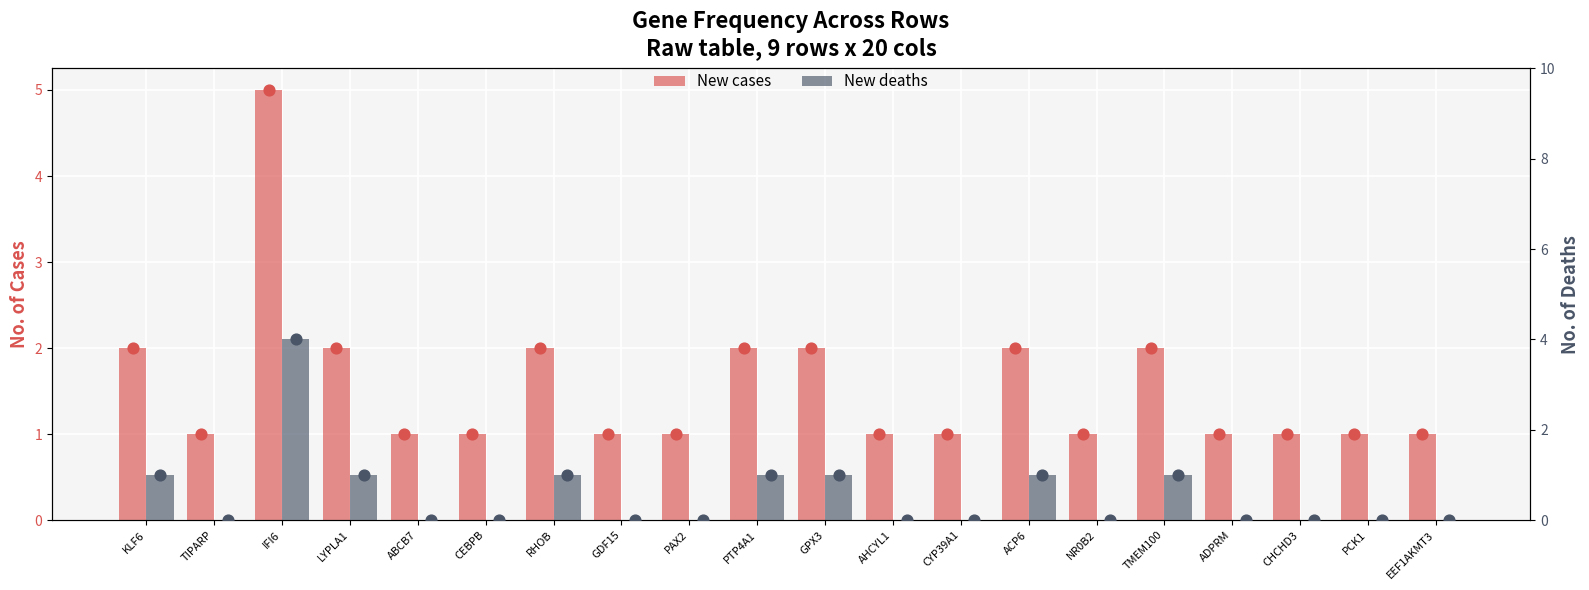

At which category is the sum across all series the highest?

IFI6